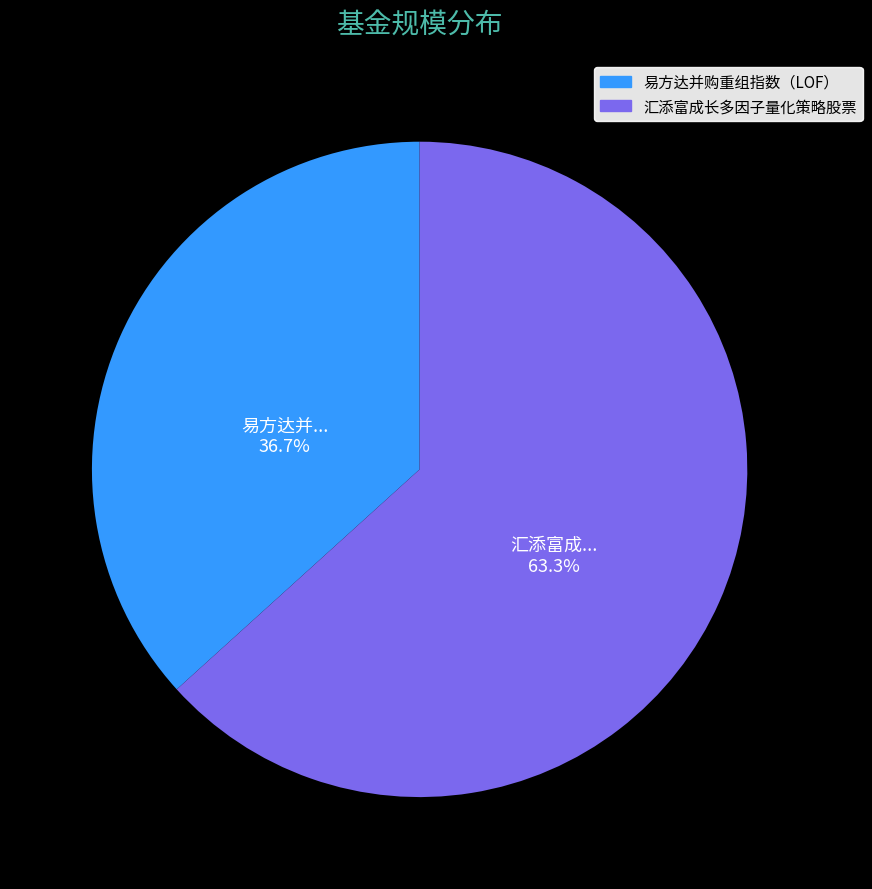

Is it true that 汇添富成长多因子量化策略股票 is 63% of the pie?

True